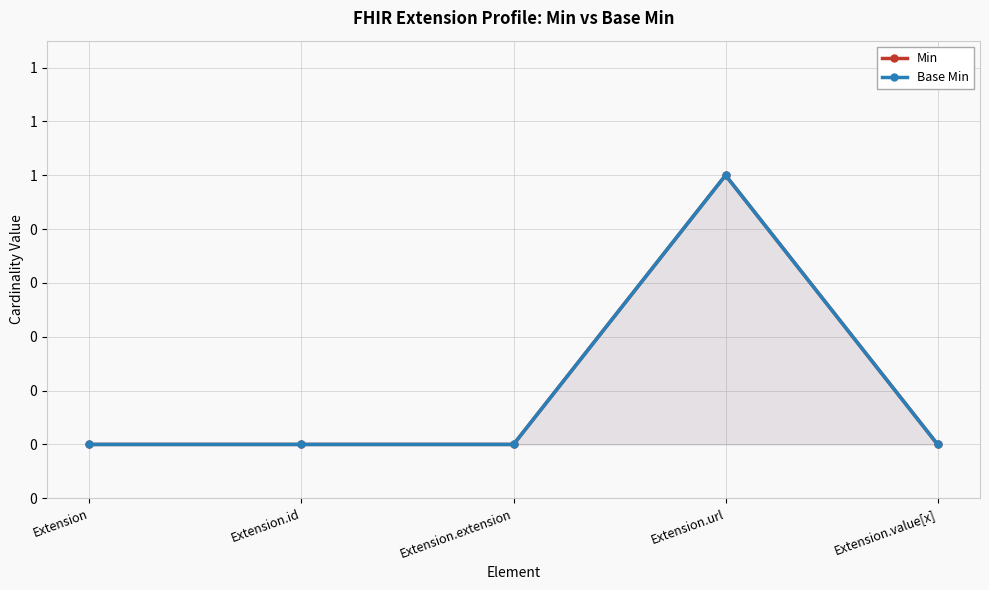

What is the label of the 5th point from the left?

Extension.value[x]